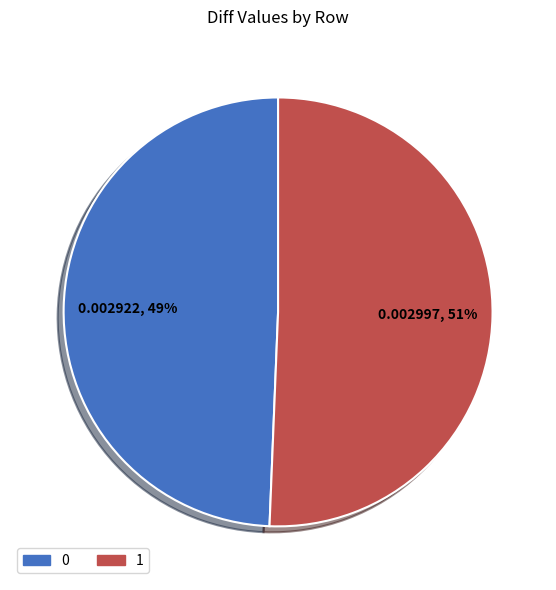

True or false: 0 accounts for 35% of the total.

False